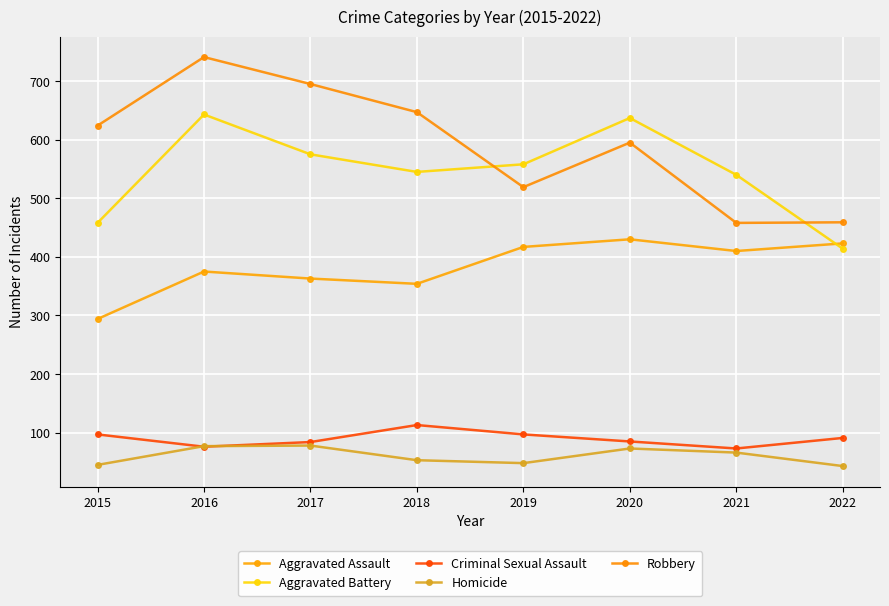

Rank the series at 2021 from lowest to highest value.

Homicide, Criminal Sexual Assault, Aggravated Assault, Robbery, Aggravated Battery